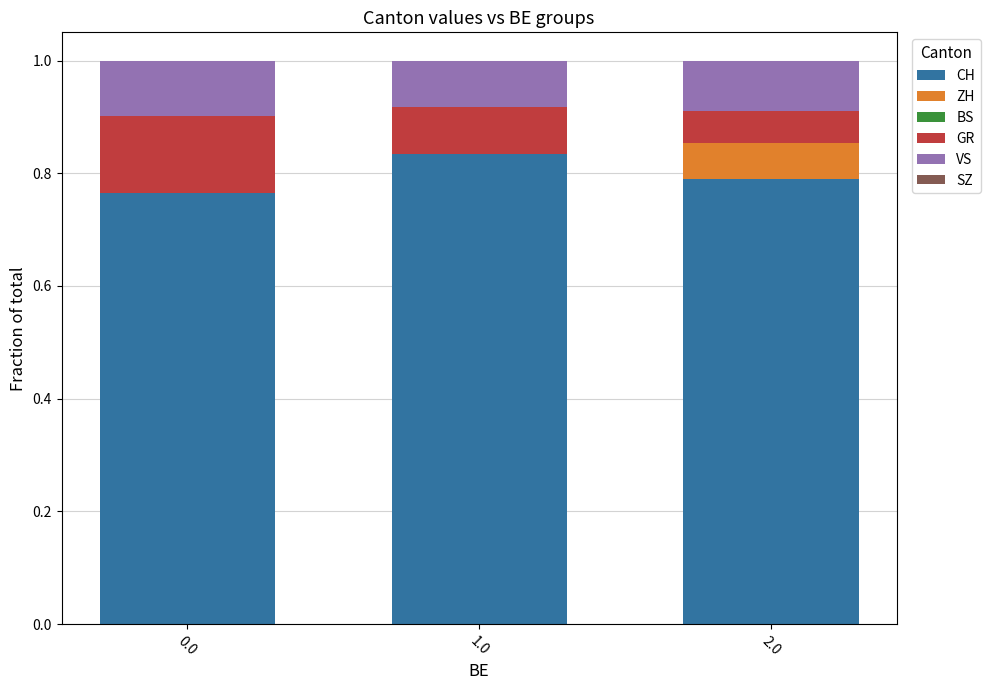

The value of CH at 1.0 is 0.3. True or false?

False